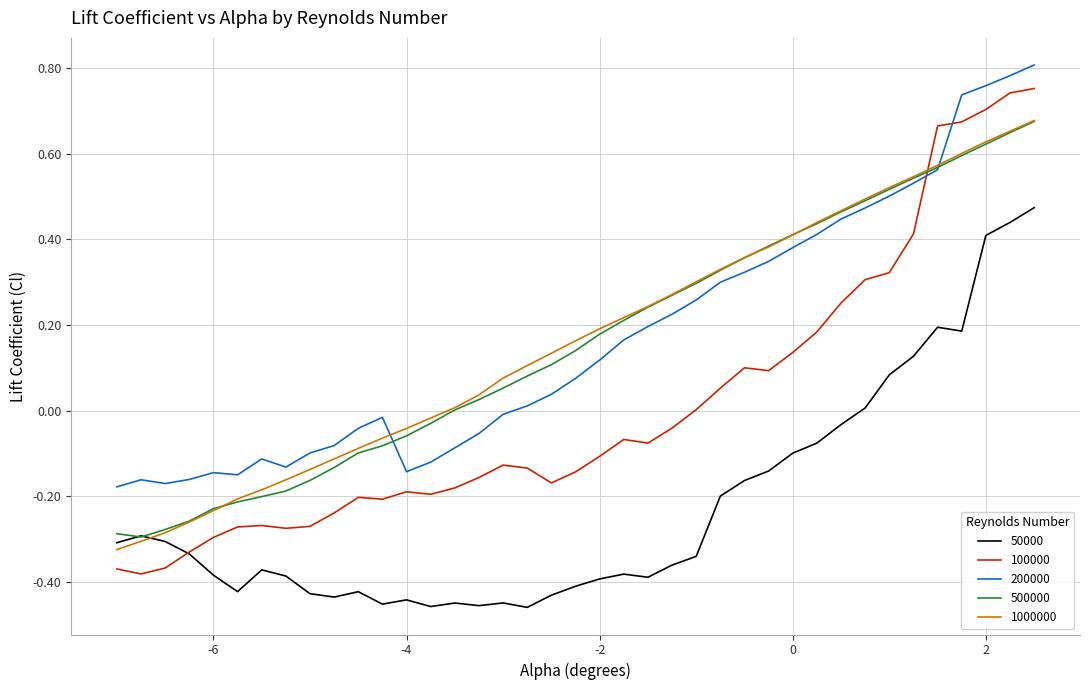

How many intersections are there between 500000 and 200000?

2